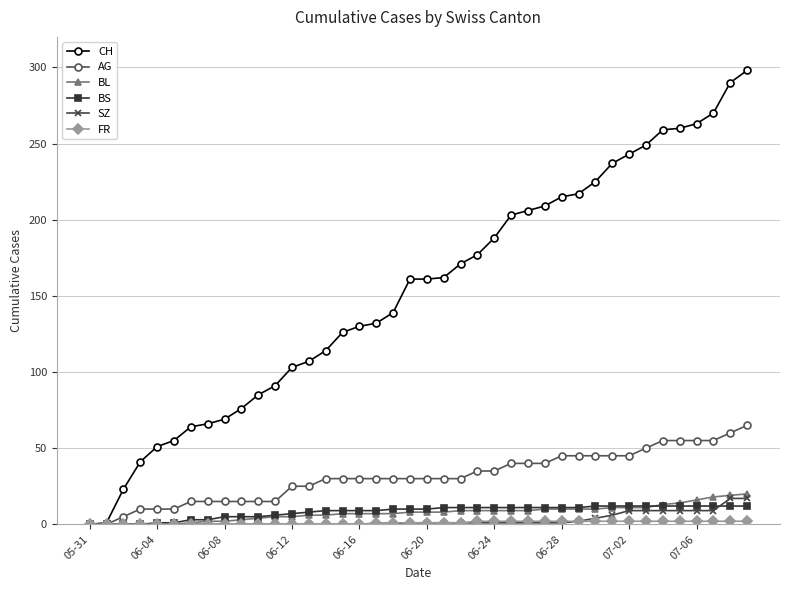

Which series has the largest total across all categories?

CH